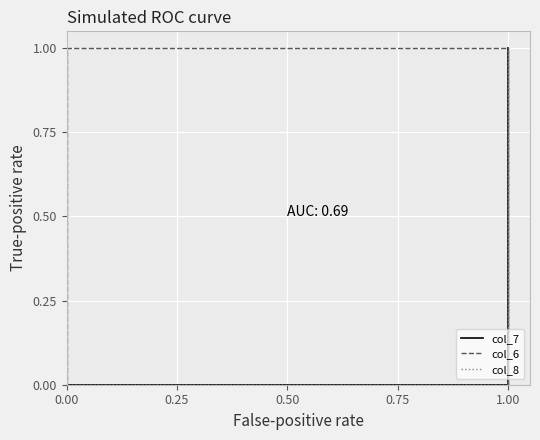

What is the sum of all col_7 values?

1.0